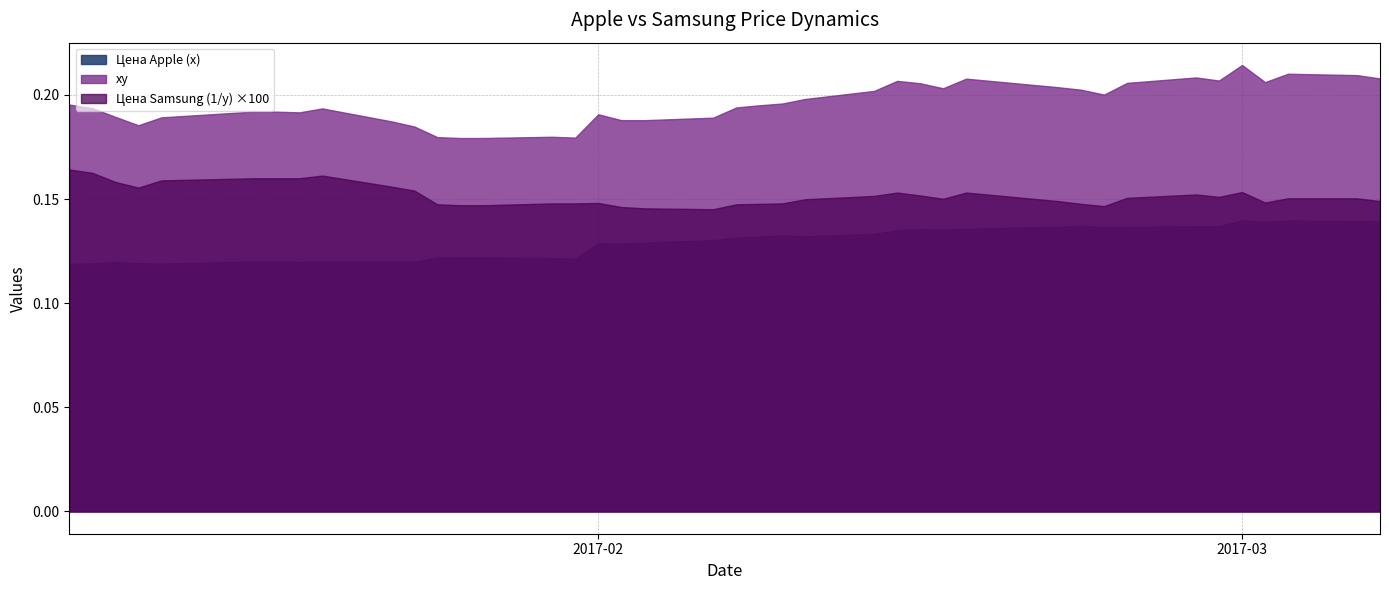

List the series in order of their peak value, lowest first.

Цена Apple (x), Цена Samsung (1/y) ×100, xy